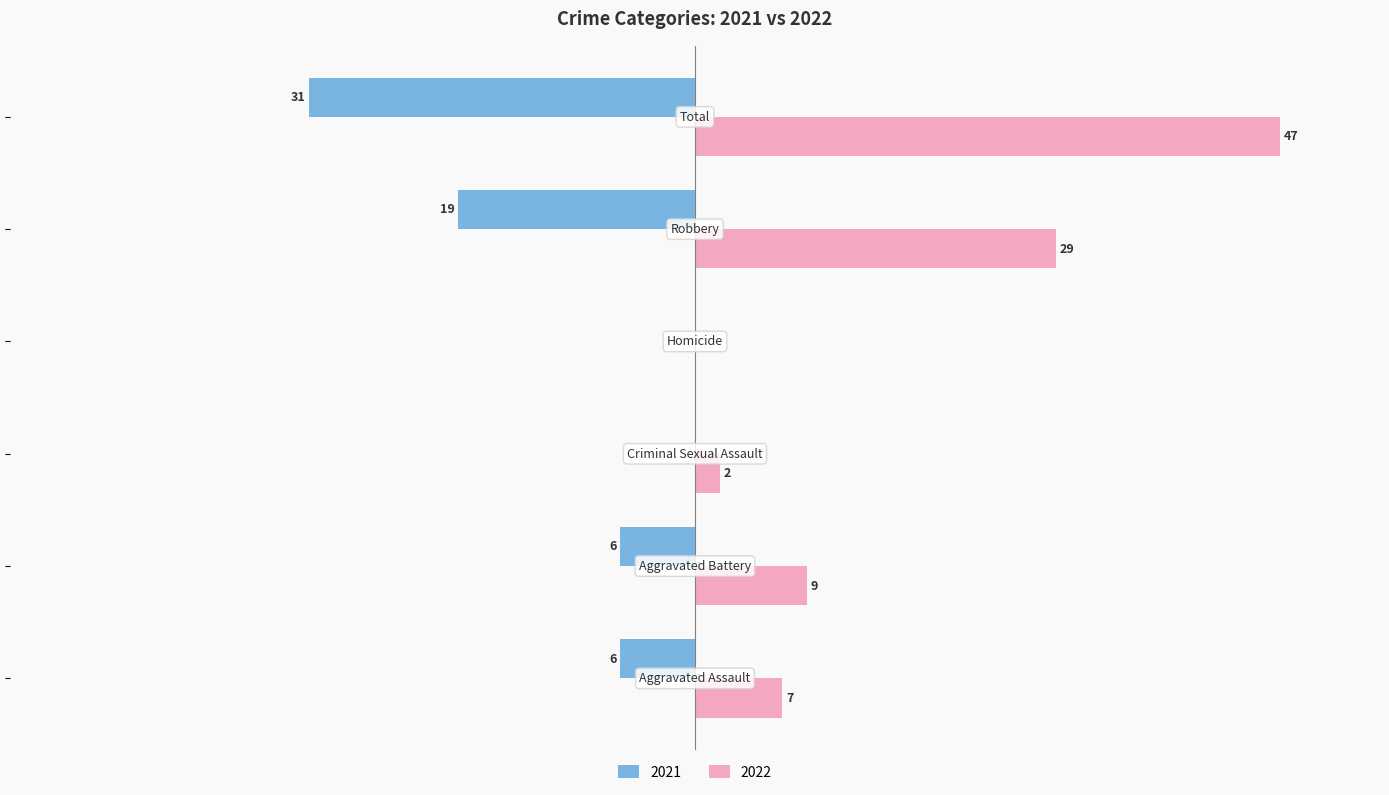

Which series has the largest range (max minus min)?

2022